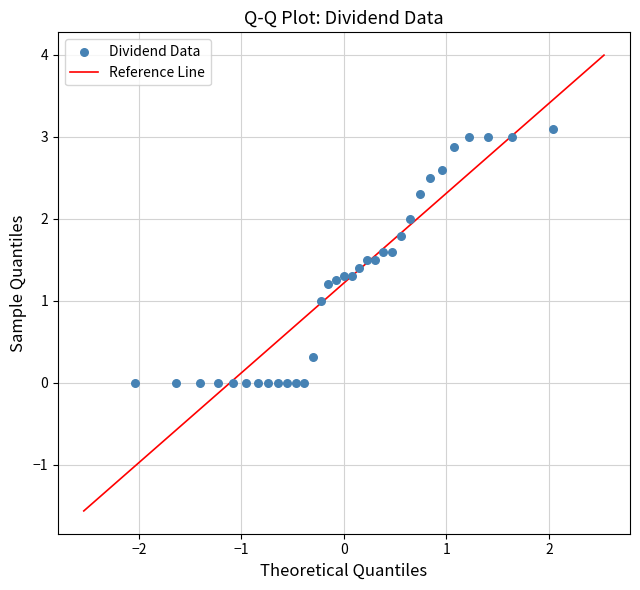

What is the range of X values (max minus min)?

4.1